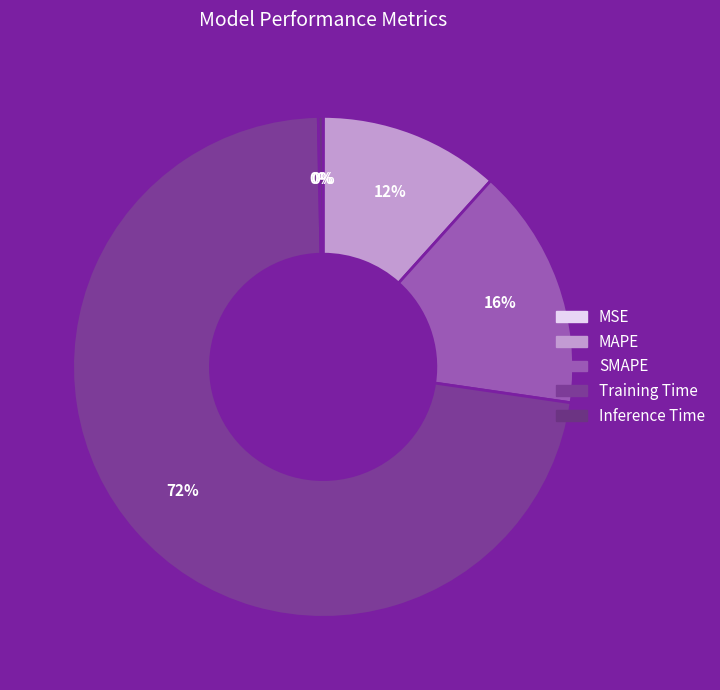

Does SMAPE represent more than half of the total?

No